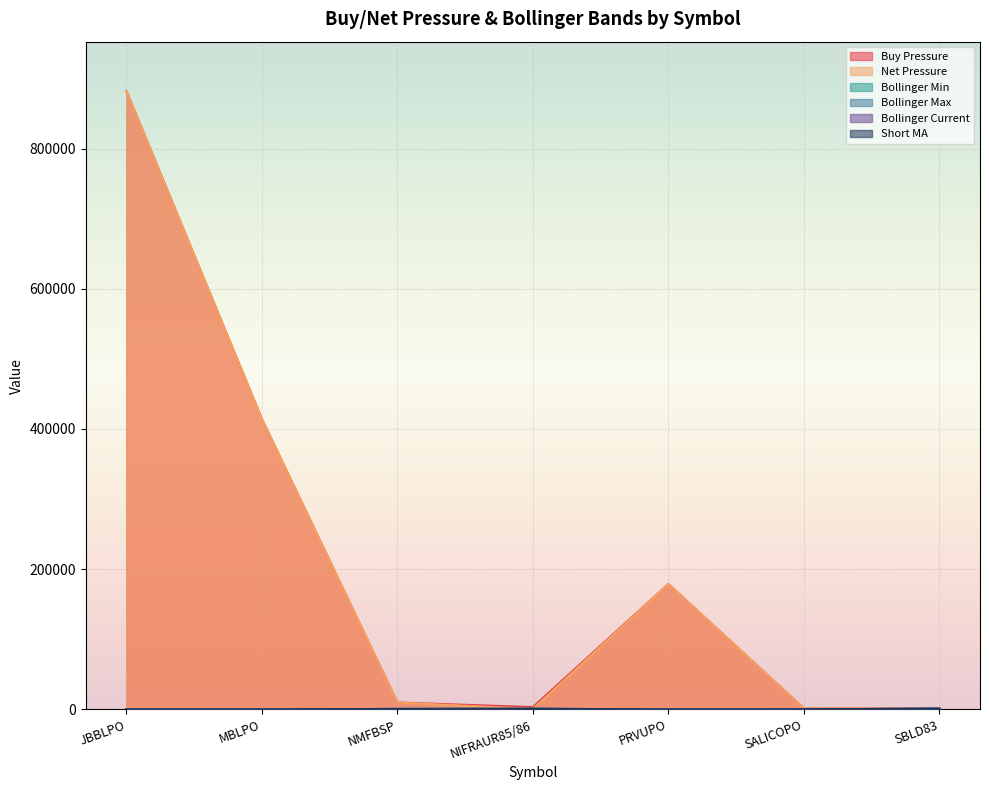

True or false: Short MA has a value of 955.0 at NIFRAUR85/86.

True